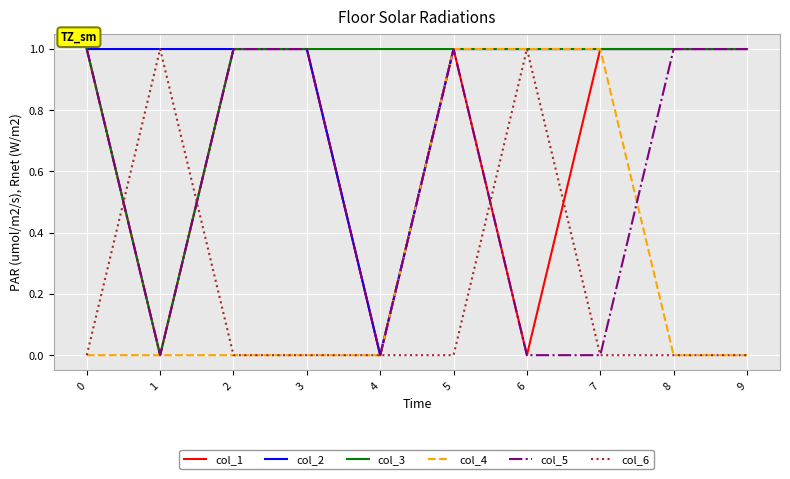

At which category is the sum across all series the highest?

5